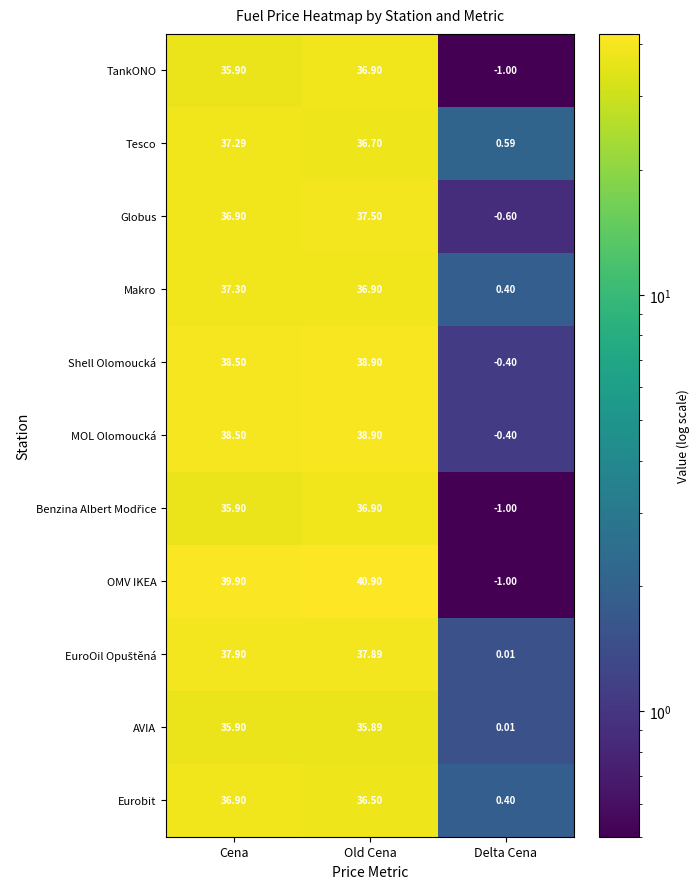

Which category has the highest value in the TankONO series?

Old Cena